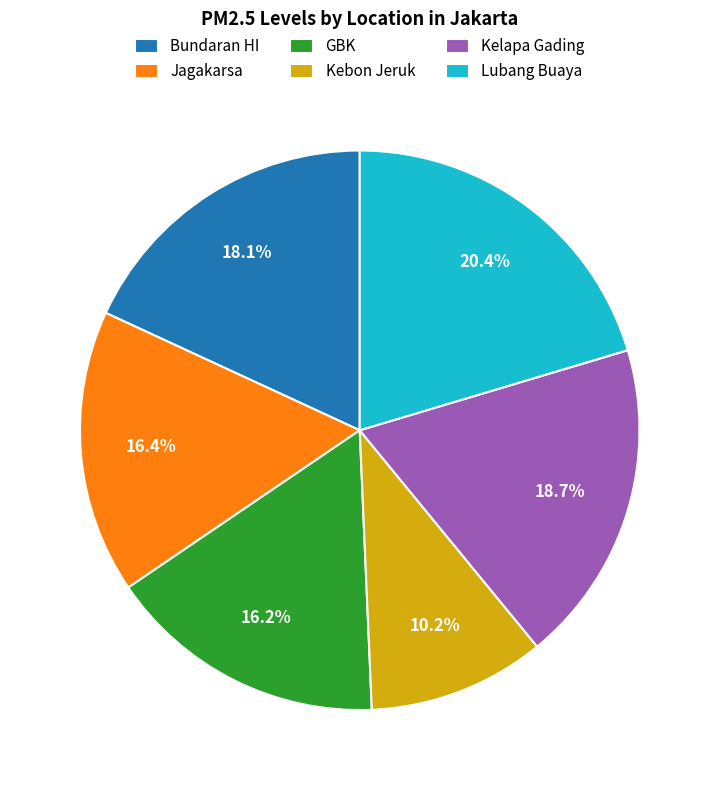

Do Bundaran HI and GBK together represent more than half of the pie?

No